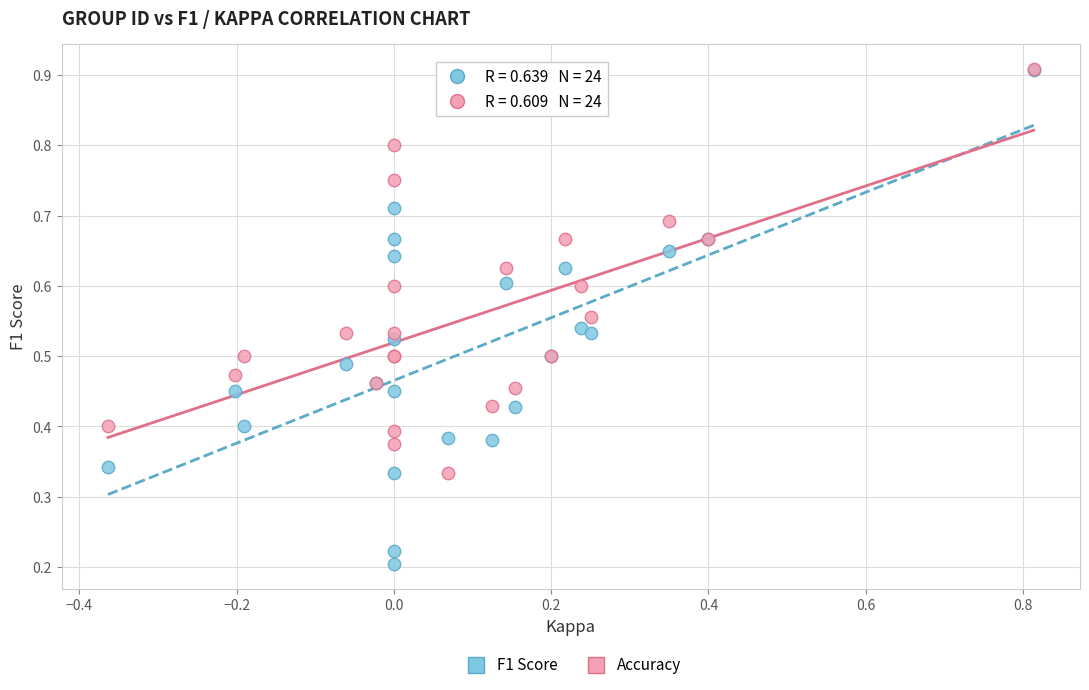

What are all the series names shown in the legend?

F1 Score, Accuracy